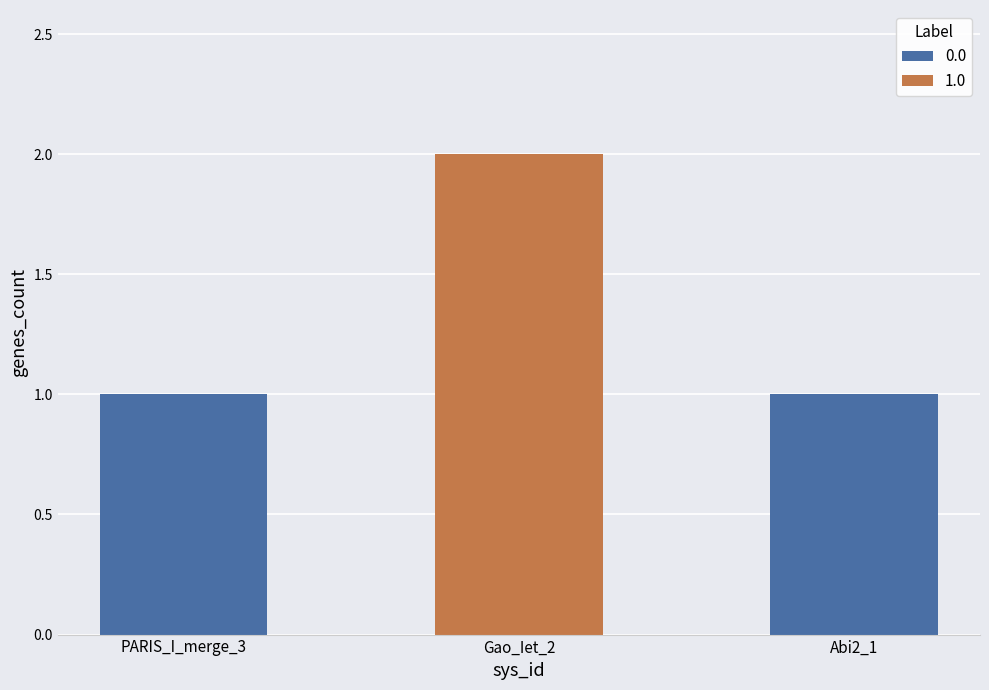

Reading left to right, what are all the values shown in this chart?

UserReplicon_PARIS_I_merge_3=1	UserReplicon_Gao_Iet_2=2	UserReplicon_Abi2_1=1